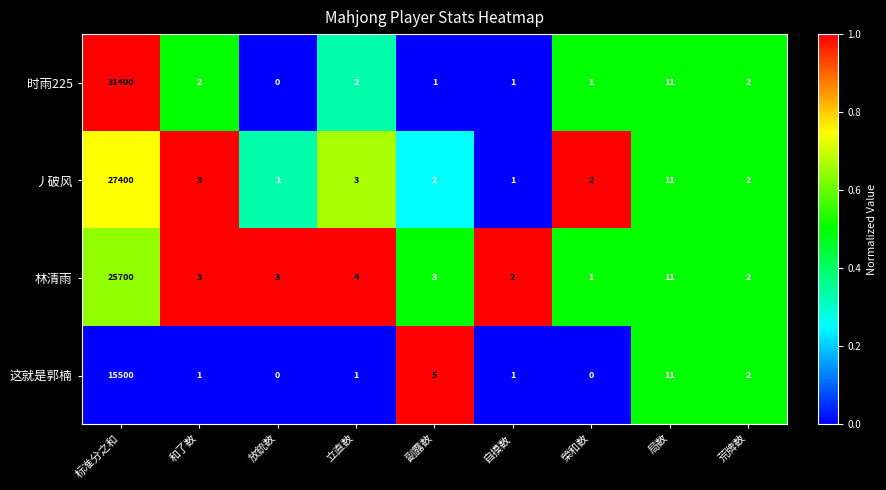

Where does the 时雨225 series first go above 2?

标准分之和